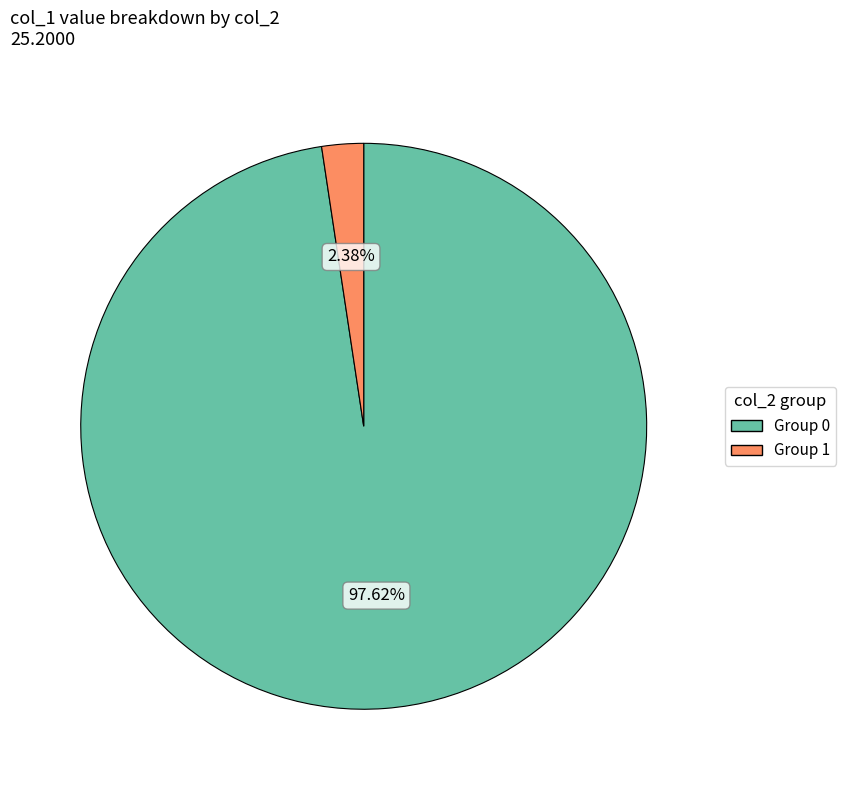

Does any single category account for the majority?

Yes